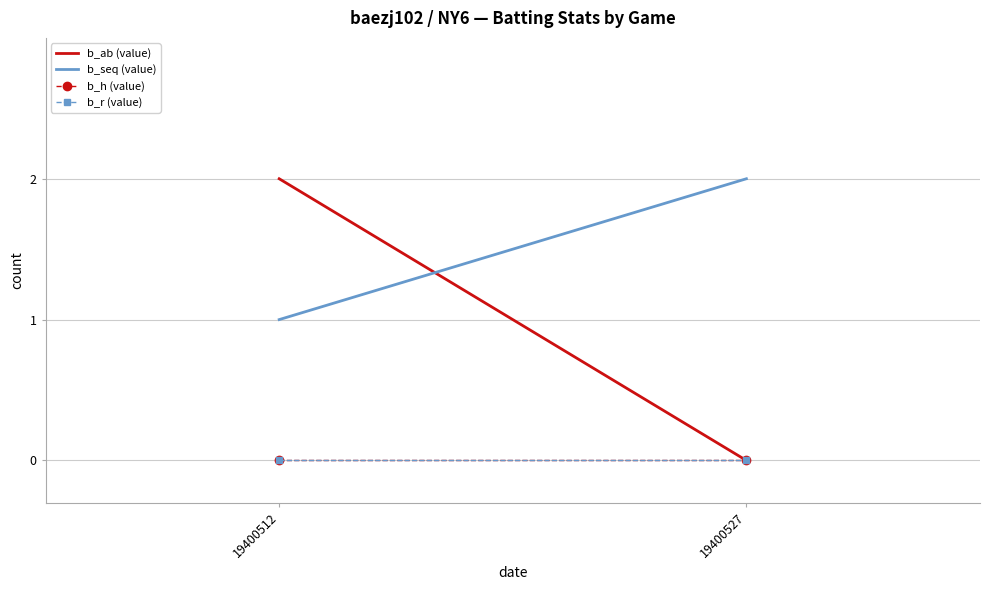

Does the chart have visible grid lines?

Yes